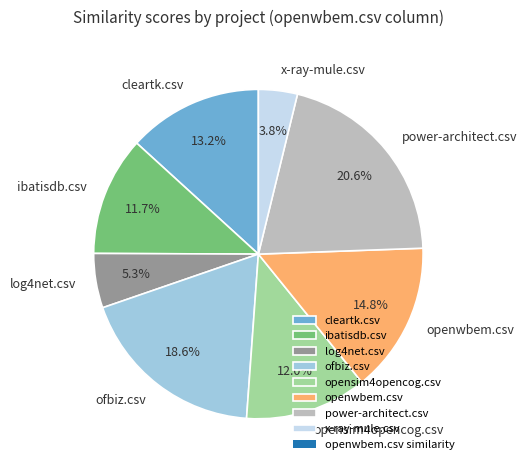

To the nearest percent, what is the difference between the largest and smallest slice percentages?

17%